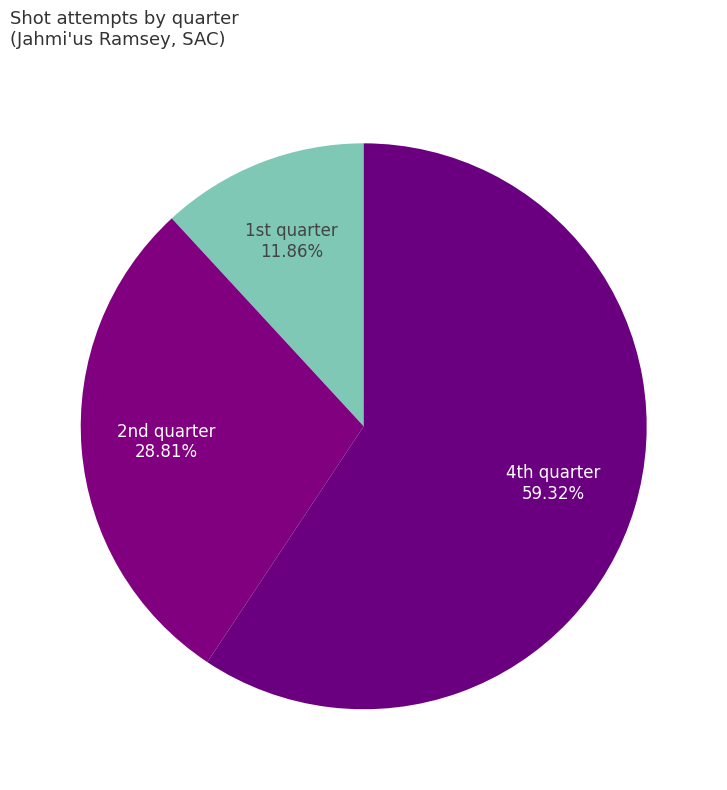

Rank the categories by value from lowest to highest.

1st quarter, 2nd quarter, 4th quarter